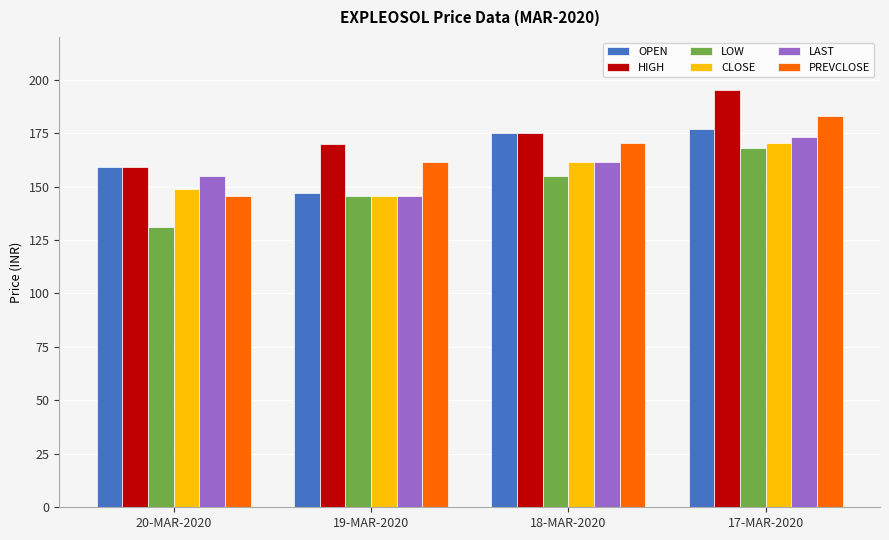

What is the sum of the OPEN values at 20-MAR-2020 and 18-MAR-2020?

333.9